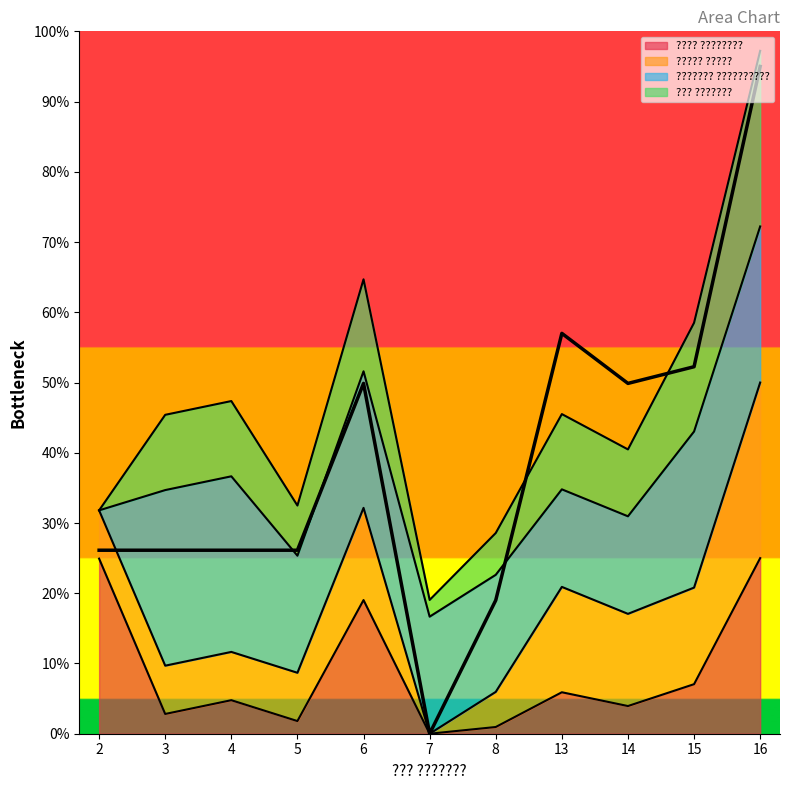

The value of ???? ???????? at 3 is 1.2. True or false?

False